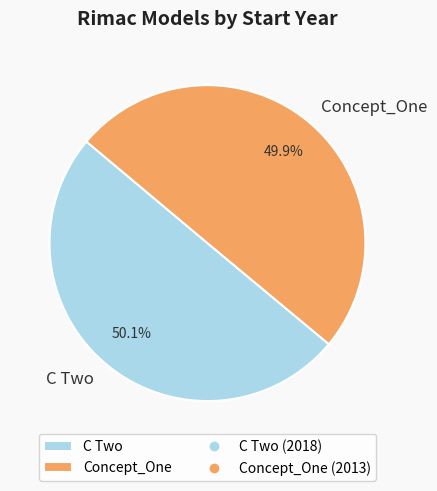

How many slices are in this pie chart?

2